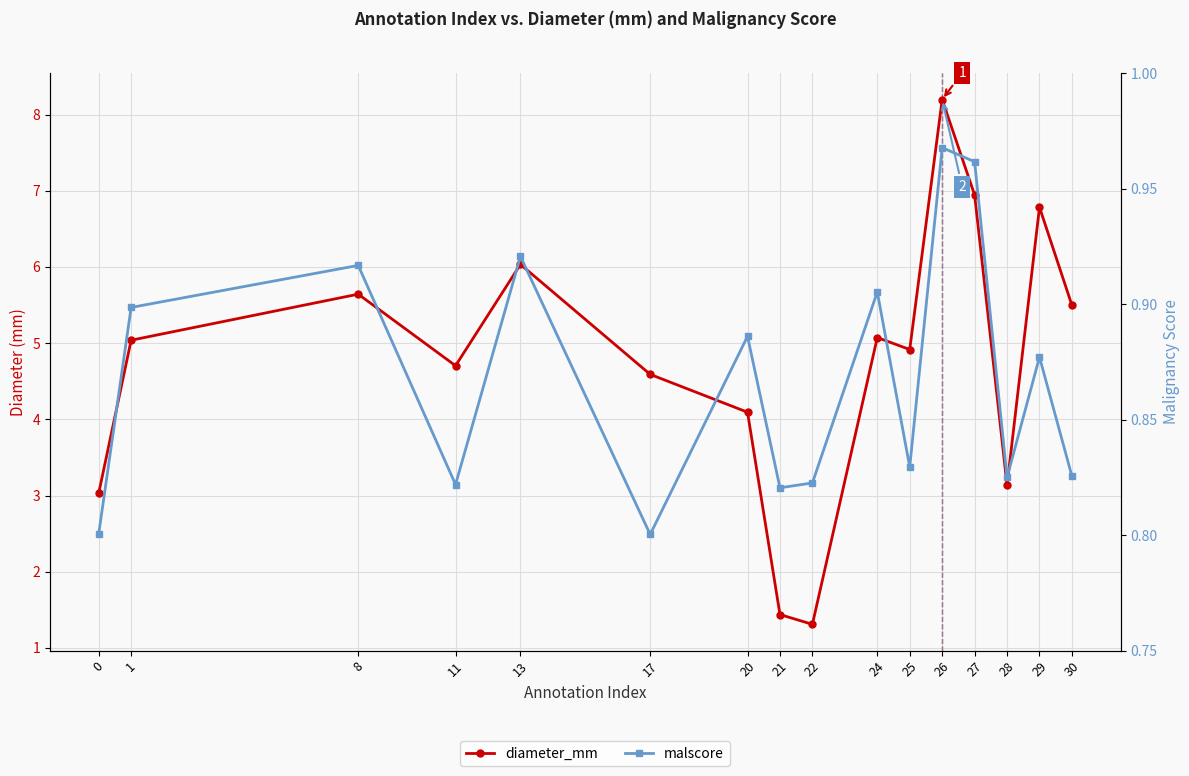

What is the difference between the highest and lowest values at 0?

2.2